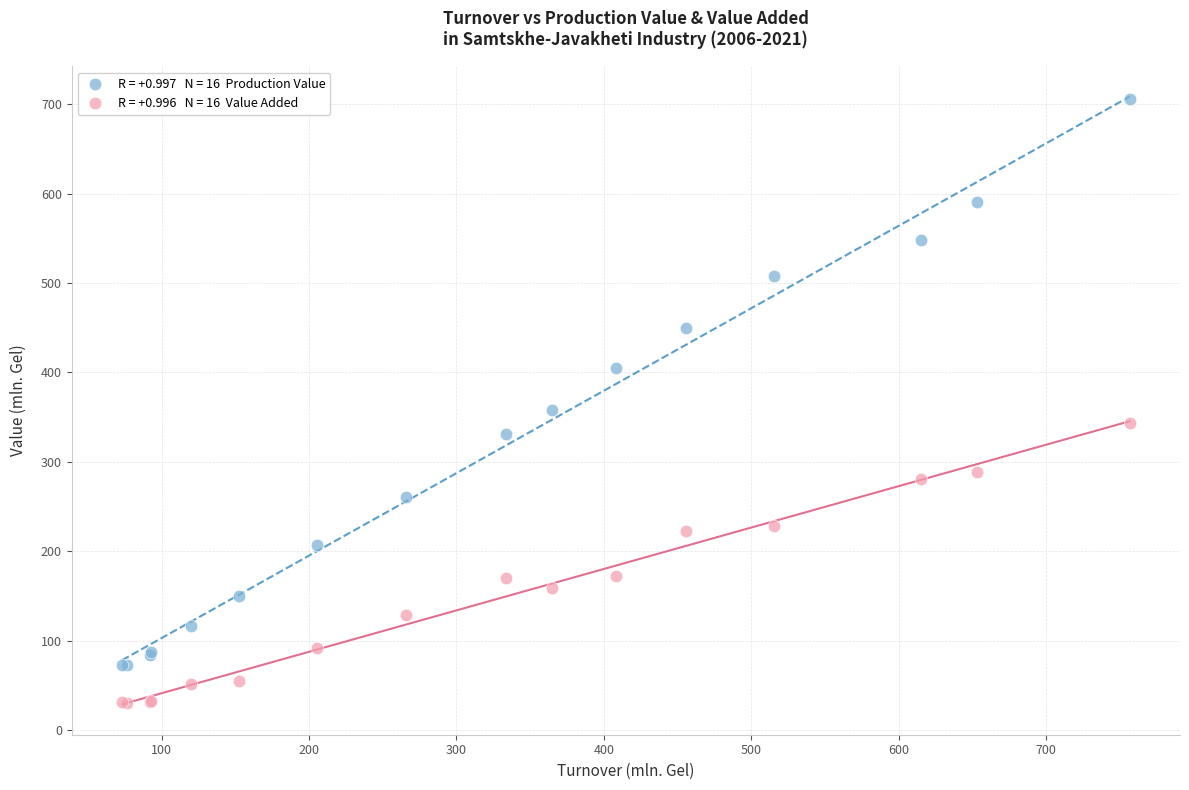

Across all series, what Y value is closest to 368?

358.6